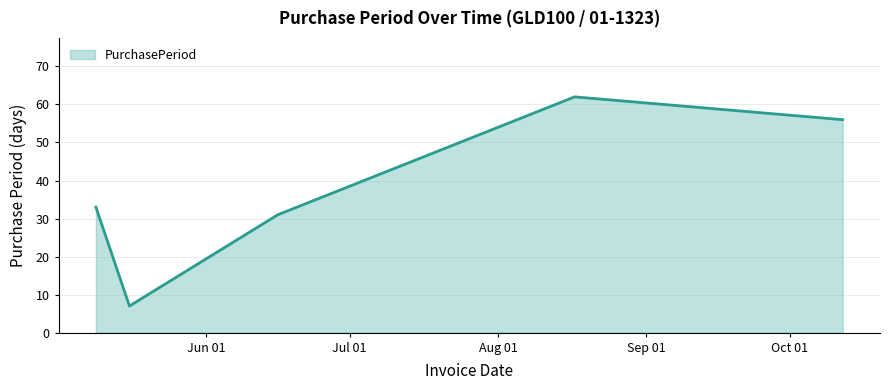

What is the minimum value shown in the chart?

7